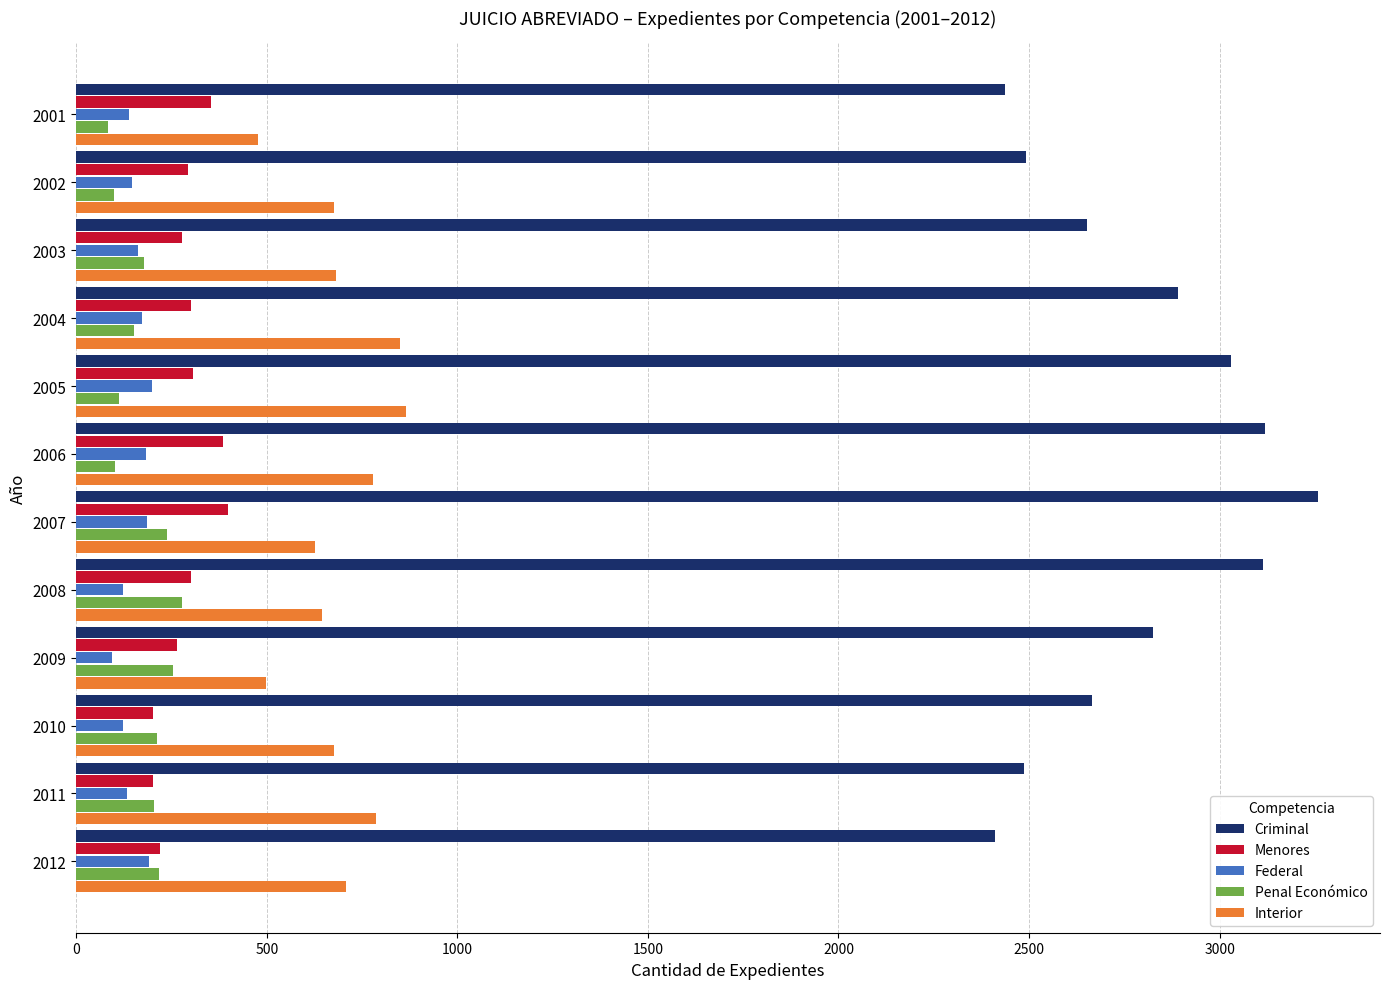

Which series has the largest total across all categories?

Criminal